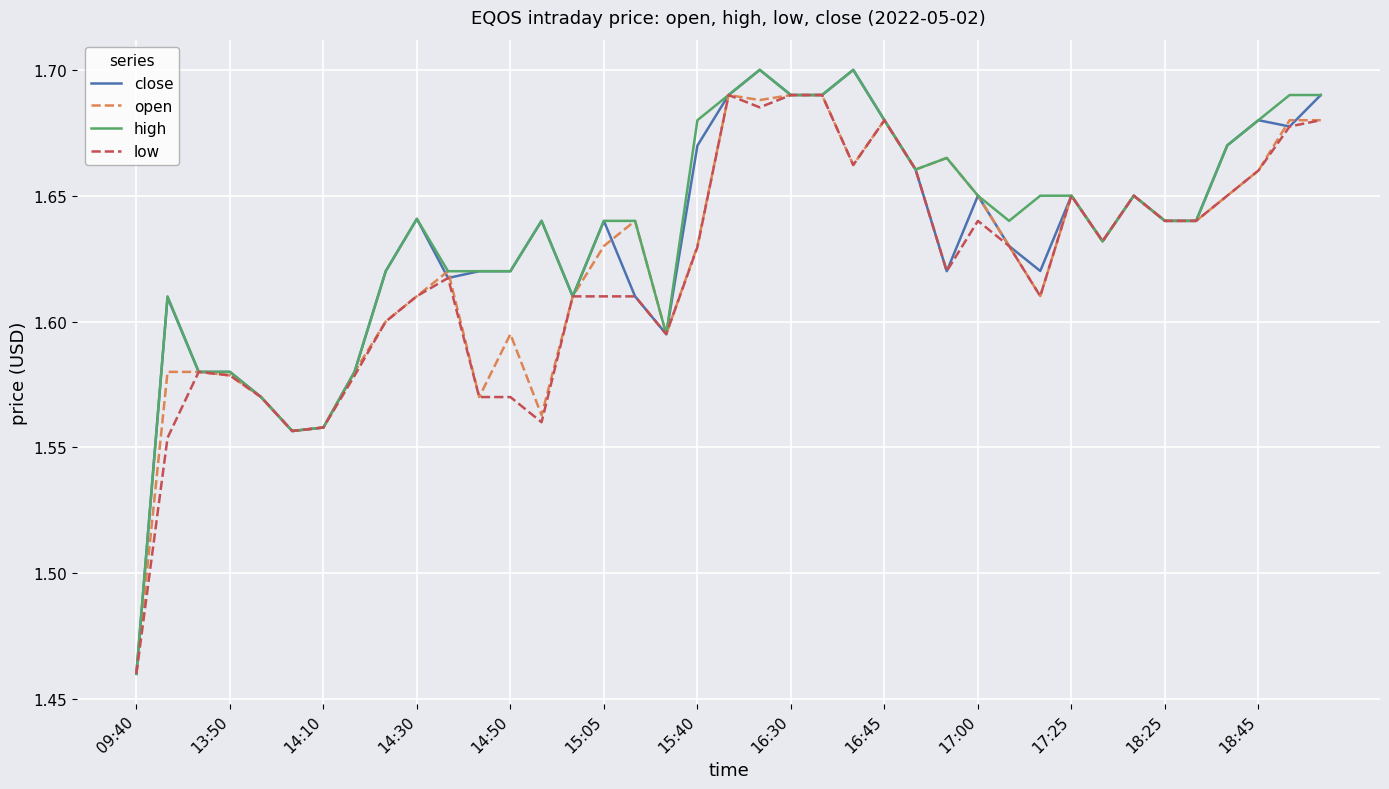

Which series has the largest total across all categories?

high